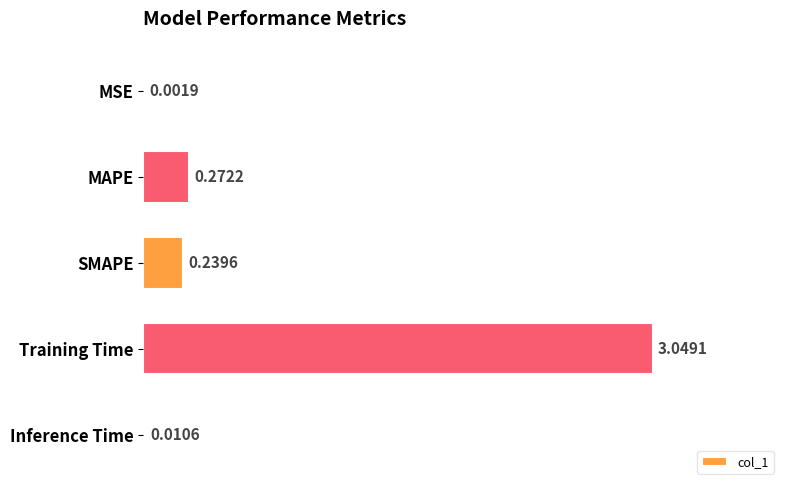

Which label corresponds to the largest value in the chart?

Training Time